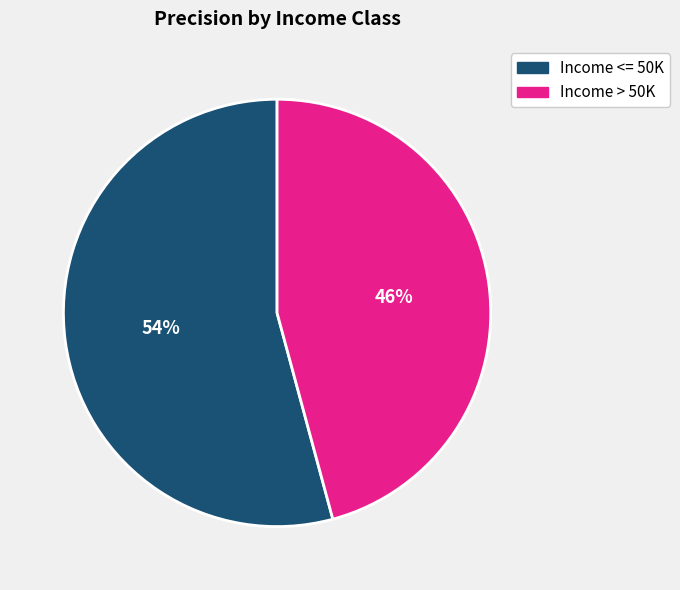

Is there any slice that represents more than half of the pie?

Yes